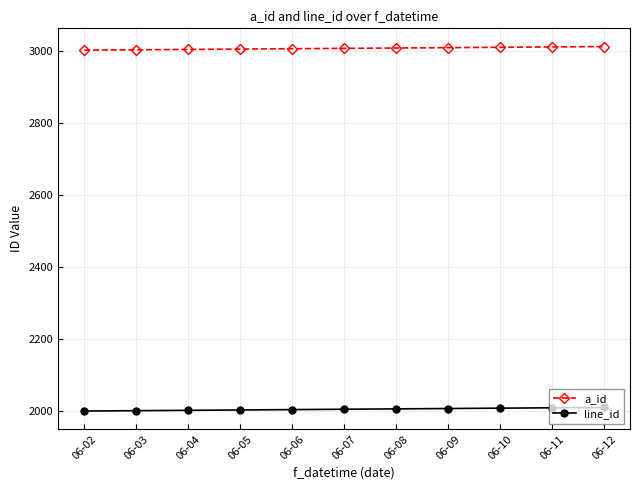

What is the greatest value displayed?

3011